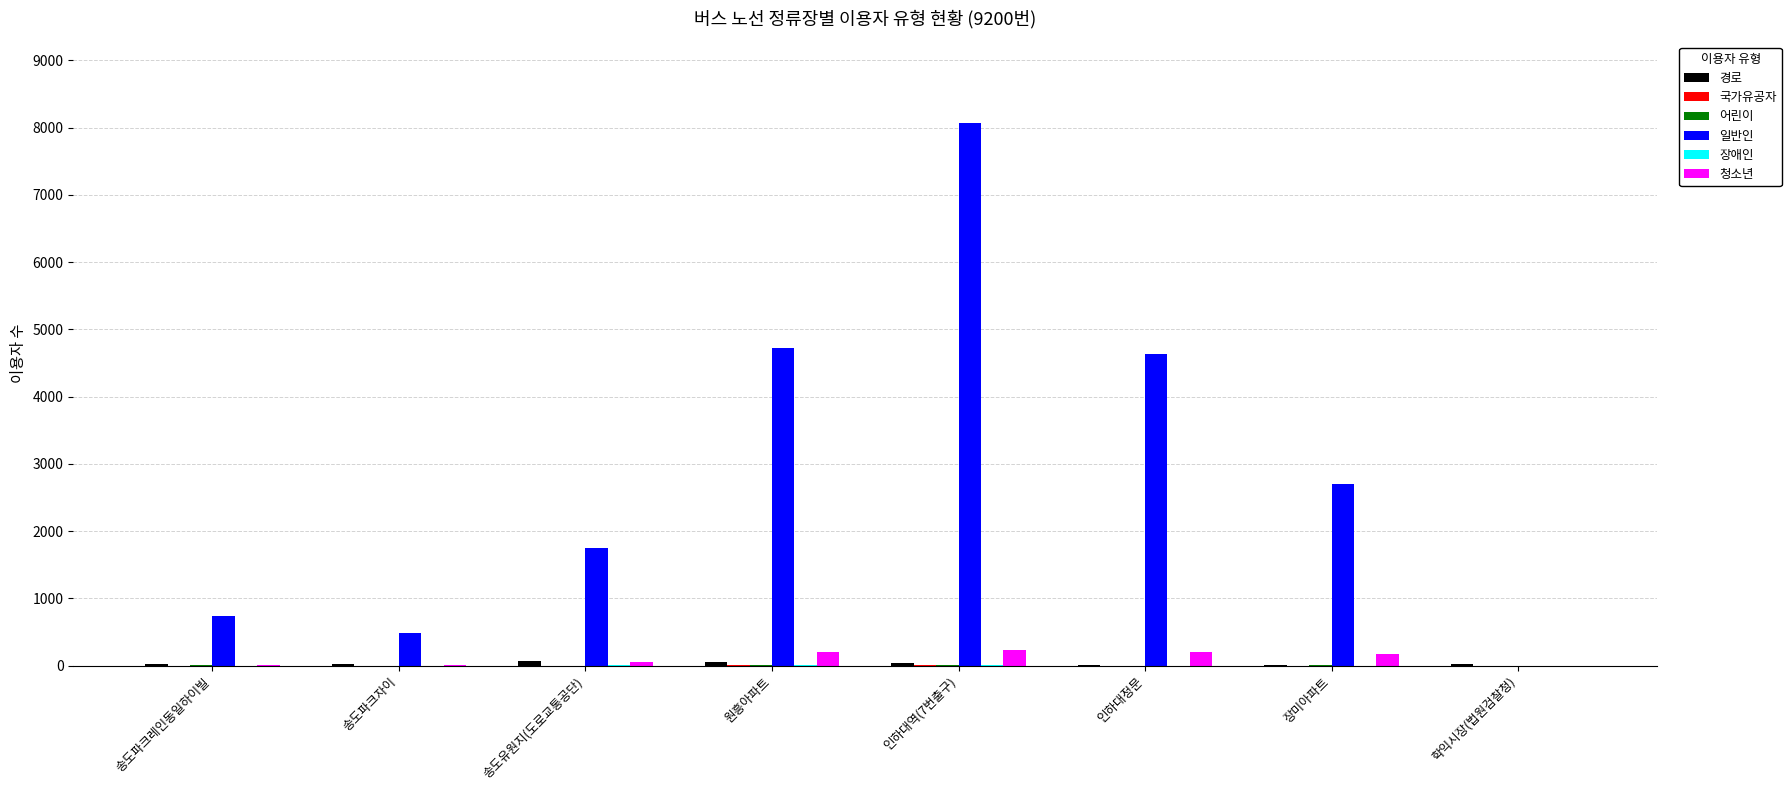

Which category has the highest value in the 일반인 series?

인하대역(7번출구)